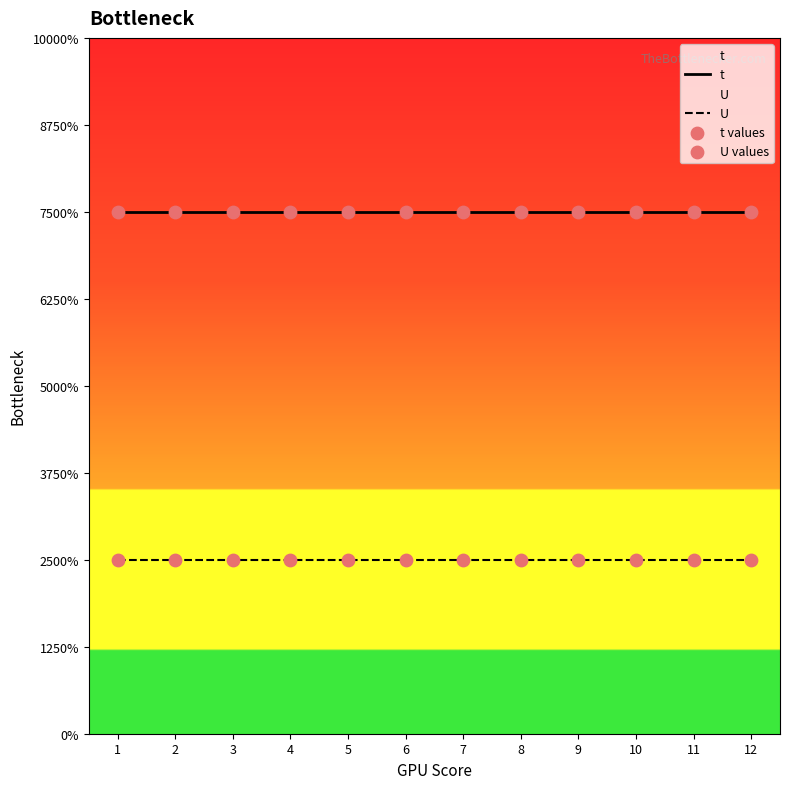

What are all the series names shown in the legend?

t, U, t values, U values